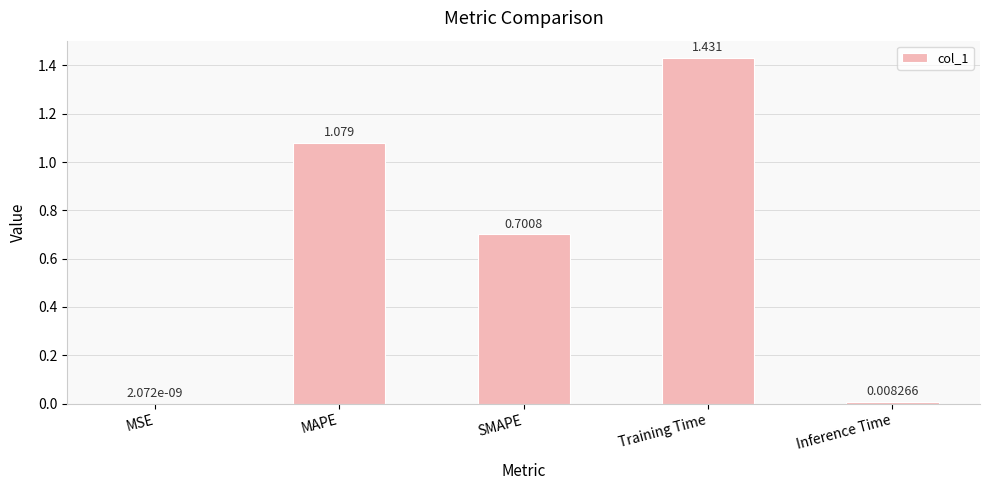

Which has a higher value, MAPE or SMAPE?

MAPE